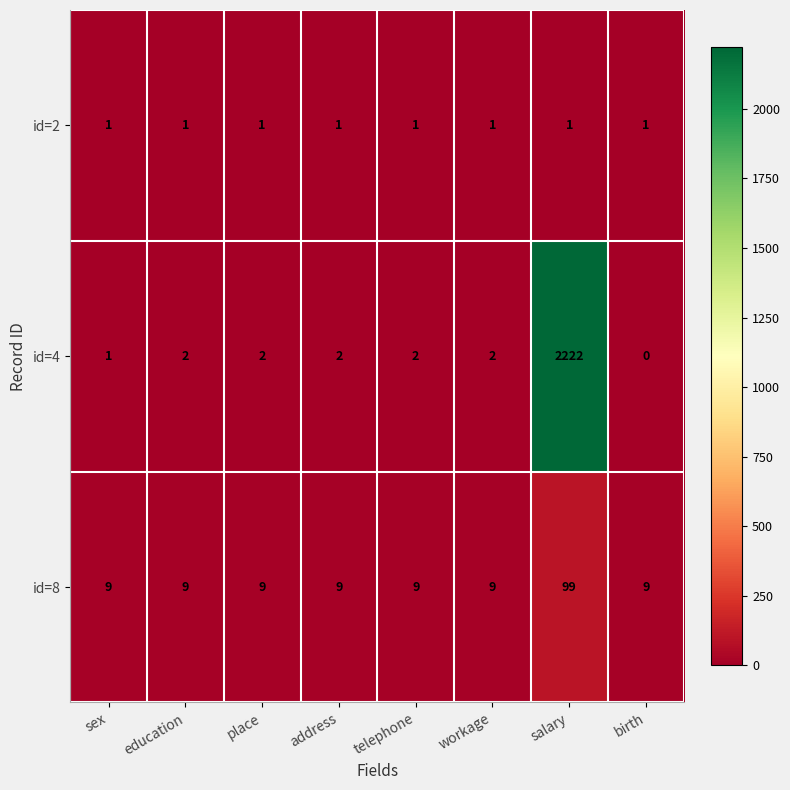

Reading left to right, extract all data points from this chart.

id=2: 1	1	1	1	1	1	1	1
id=4: 1	2	2	2	2	2	2222	0
id=8: 9	9	9	9	9	9	99	9